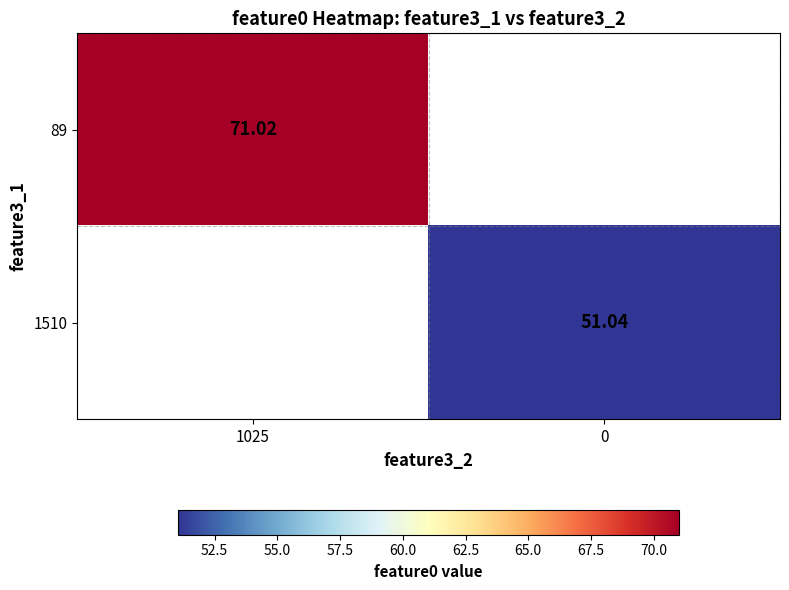

List the labels in order of 1510 value, smallest first.

1025, 0